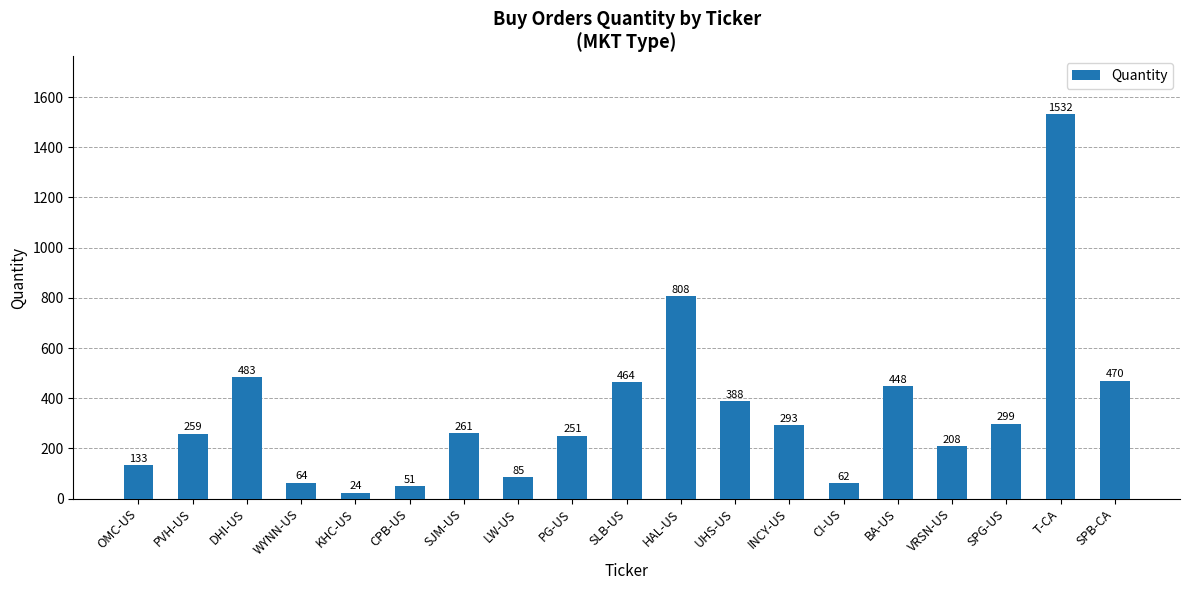

What is the smallest value displayed?

24